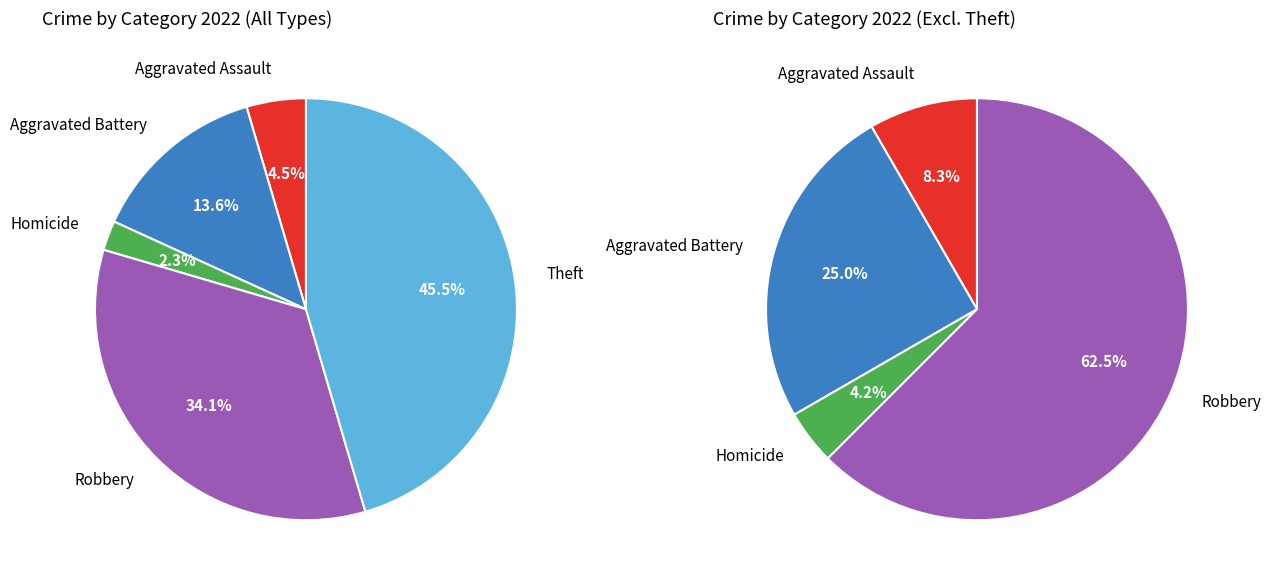

Does Criminal Sexual Assault account for over 50% of the chart?

No